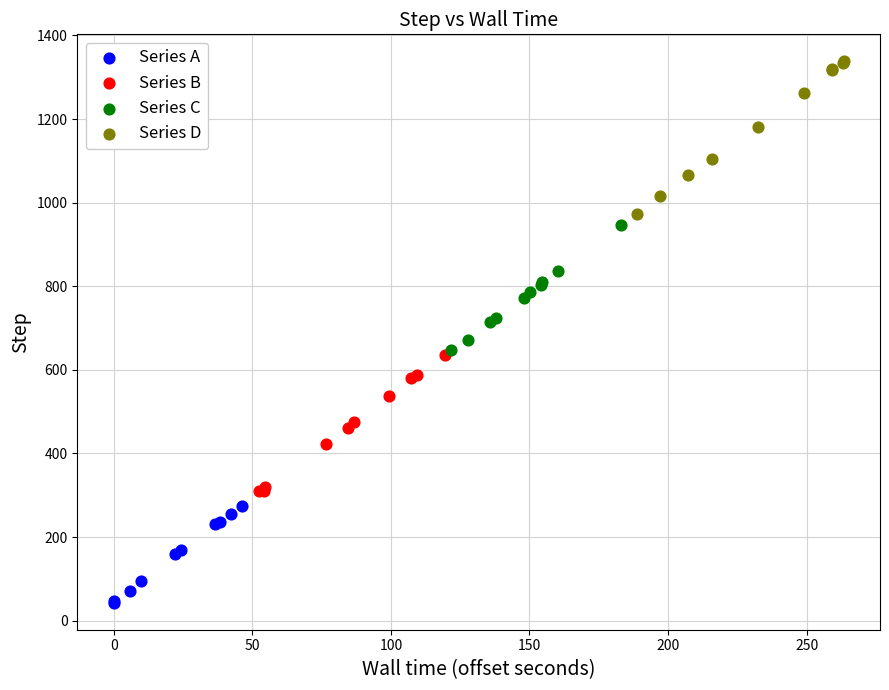

Which series reaches the minimum Y coordinate?

Series A